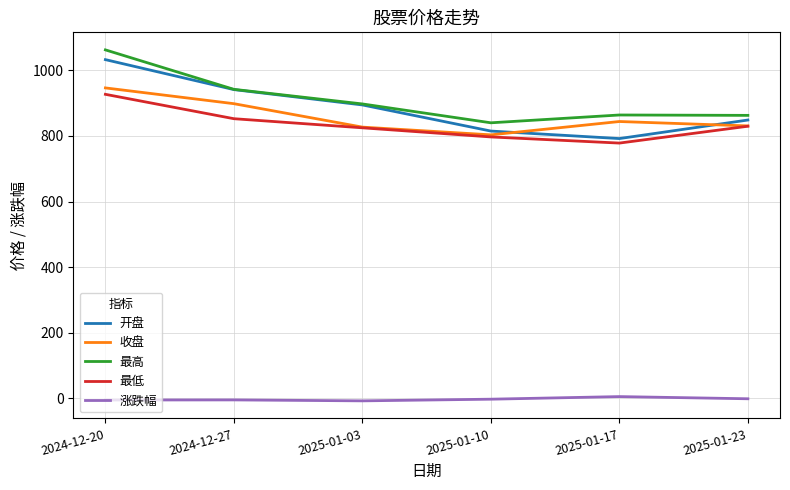

The value of 开盘 at 2025-01-17 is 1085.9. True or false?

False